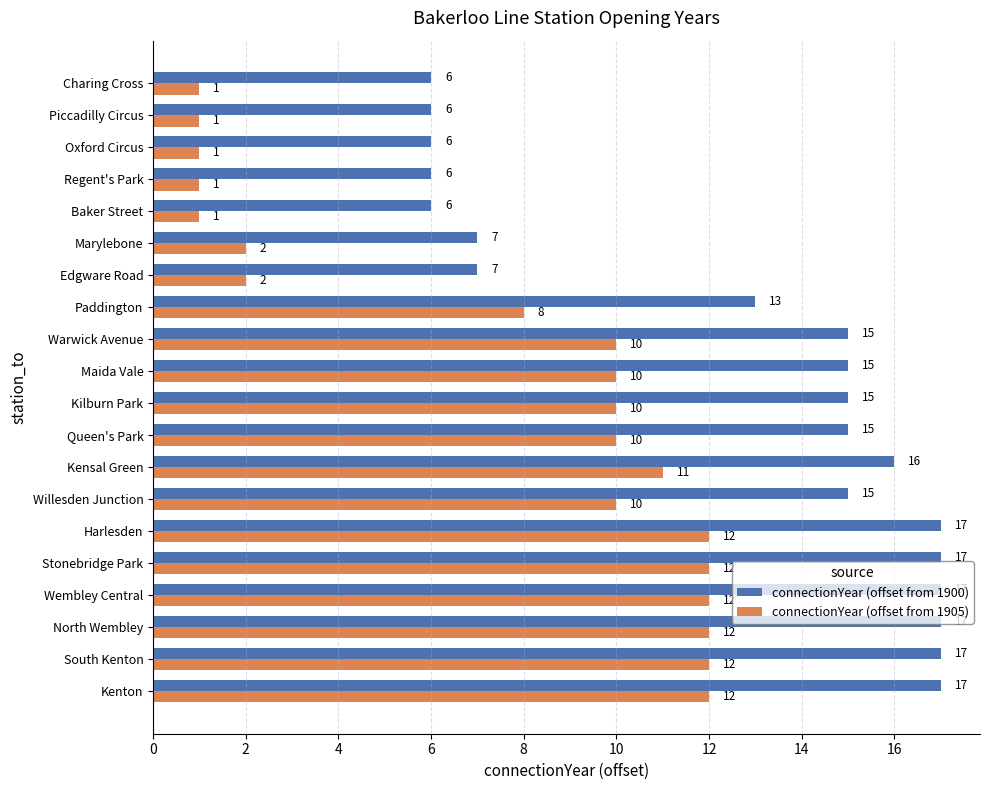

What is the spread (max minus min) of values at South Kenton?

5